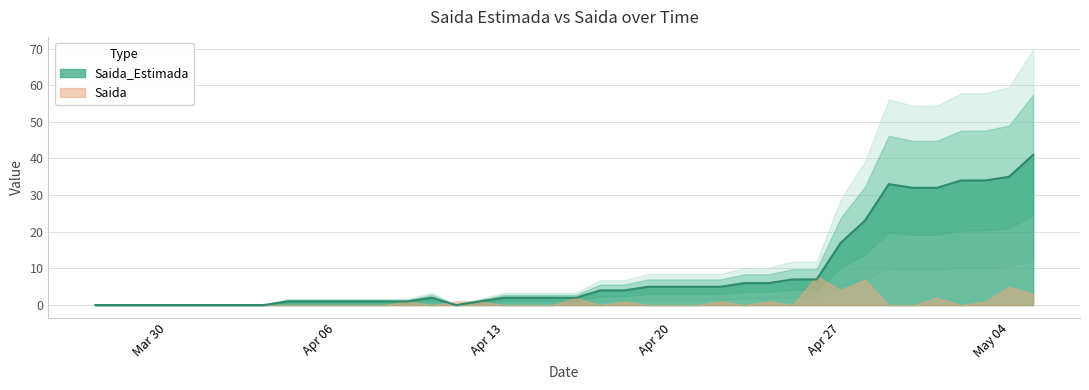

At which label is the value closest to 20?

Apr 27